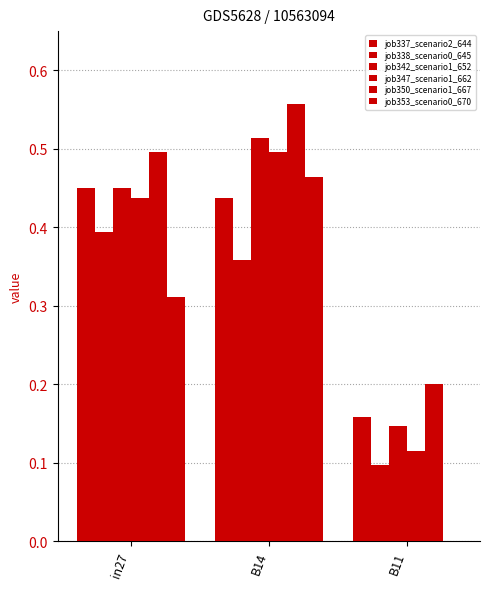

Which series has the largest total across all categories?

job350_scenario1_667